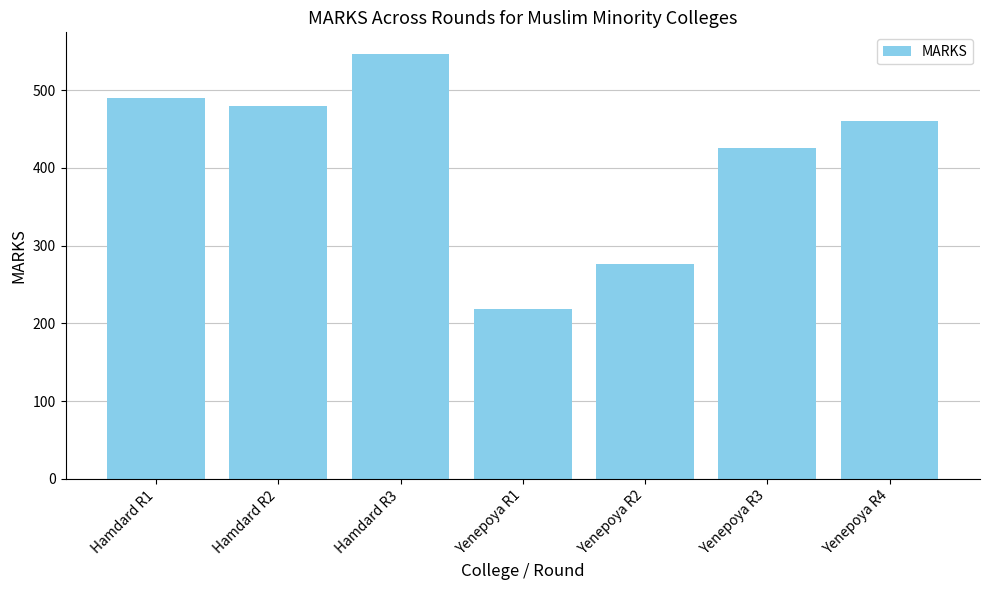

What is the label of the 6th bar from the left?

Yenepoya R3